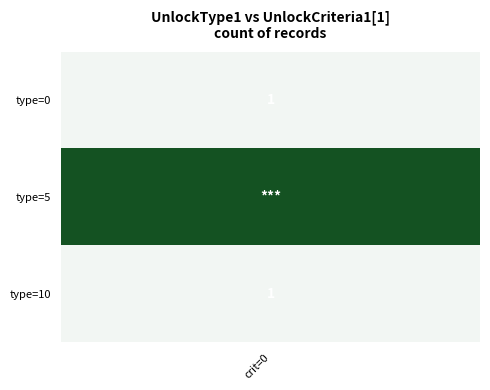

Which has a higher value, 8 or 1?

8